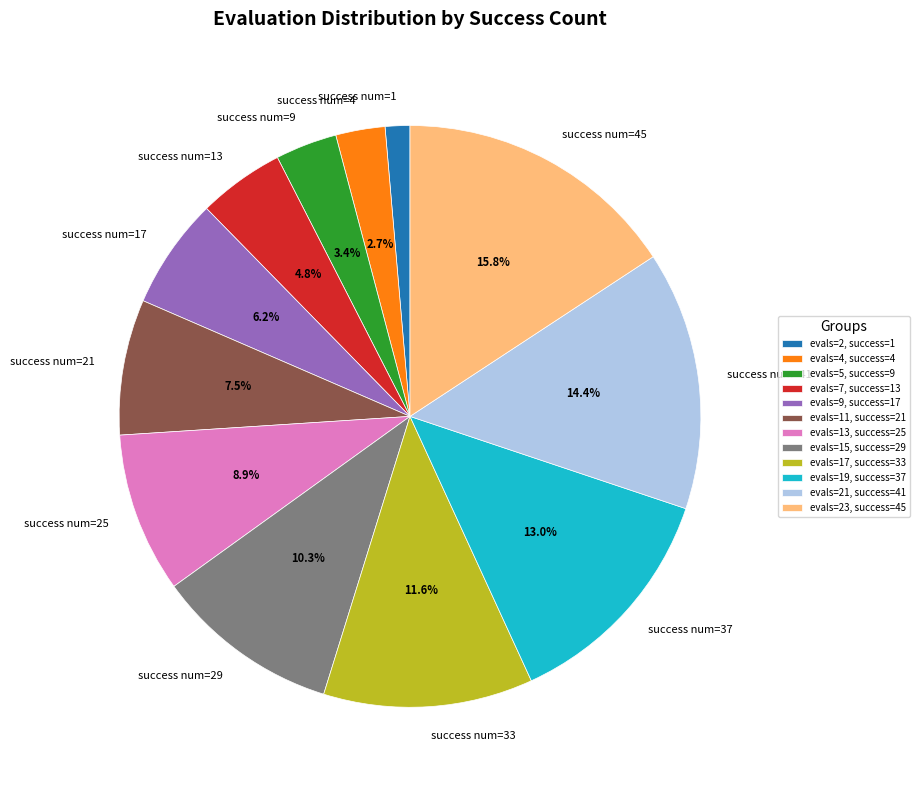

Count the number of slices in the pie.

12